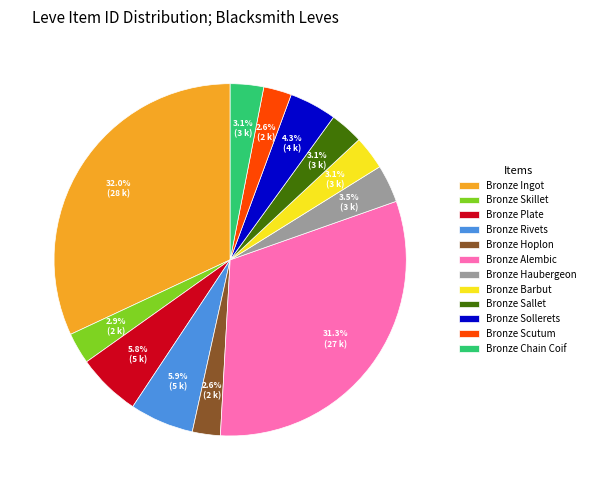

Approximately how many times larger is the value at Bronze Haubergeon compared to Bronze Plate?

0.6